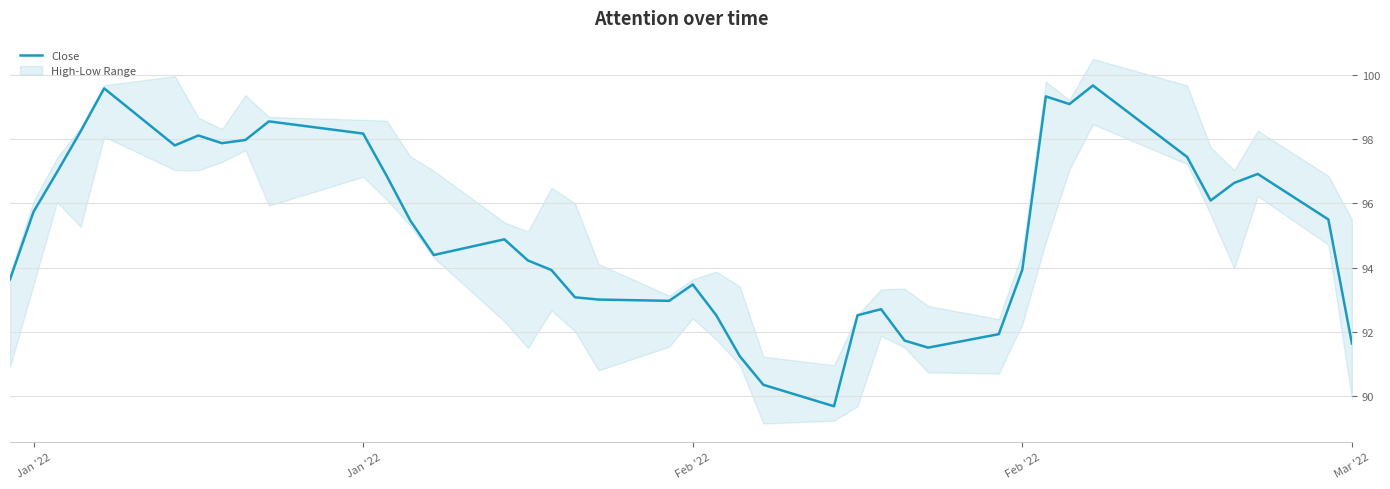

What is the value of the 11th point from the left?

98.2